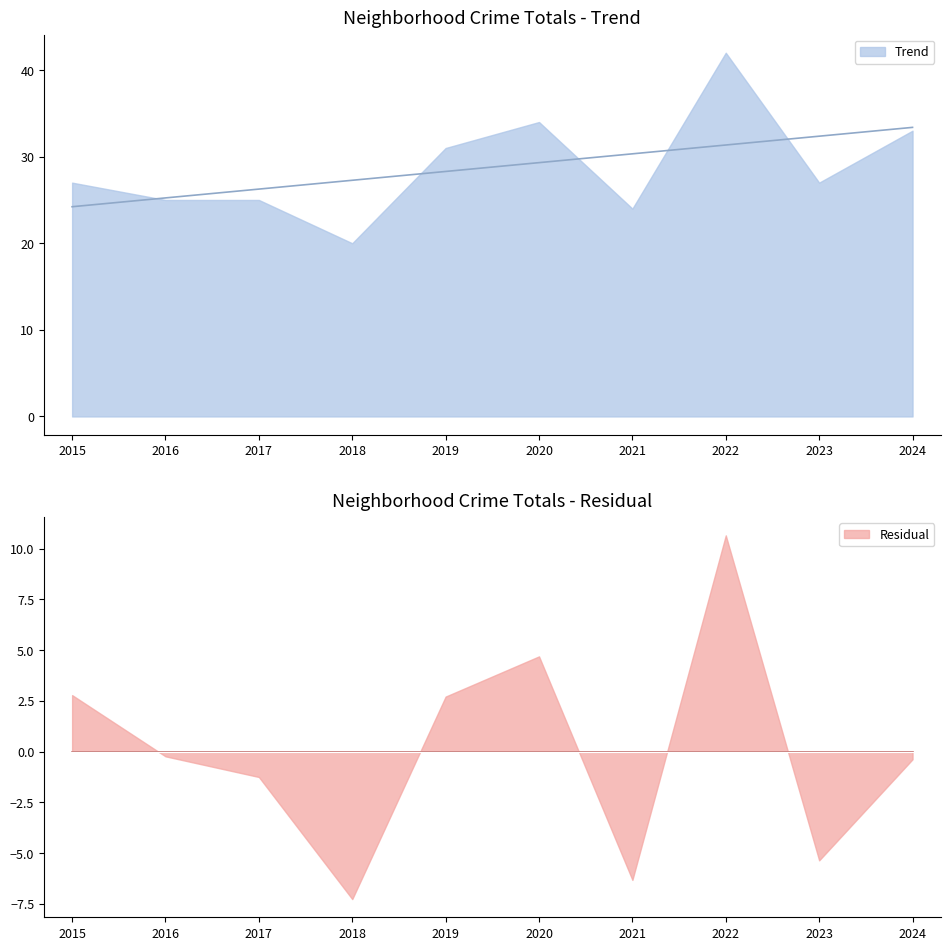

Which category has the highest value in the Residual series?

2022